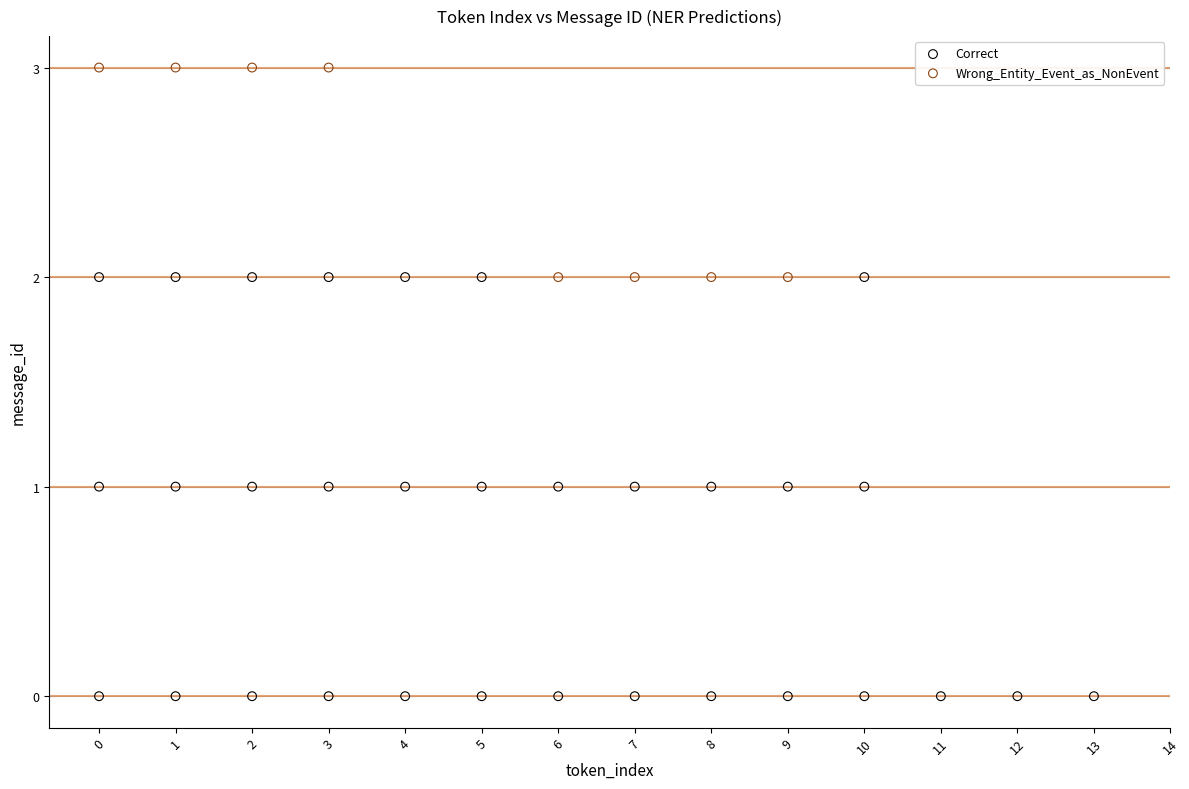

Which series reaches the minimum Y coordinate?

Correct